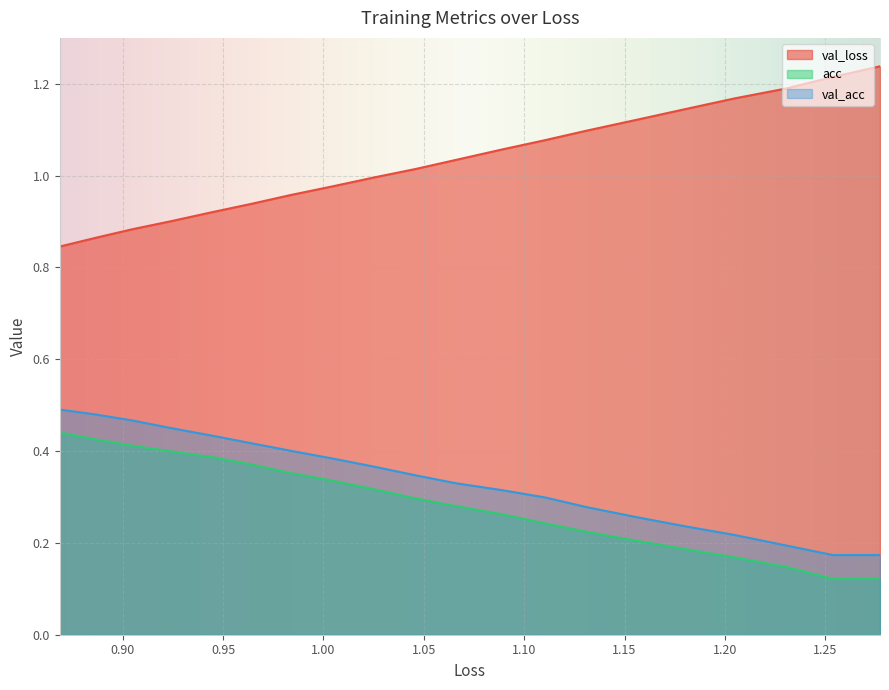

What is the label of the 9th point from the left?

1.25